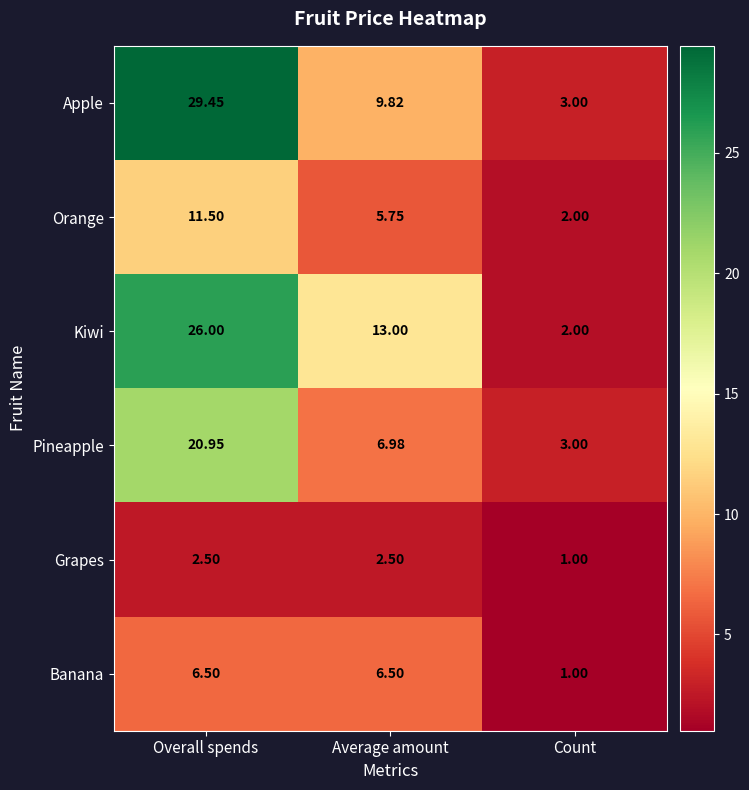

At which label is Banana closest to 3?

Count